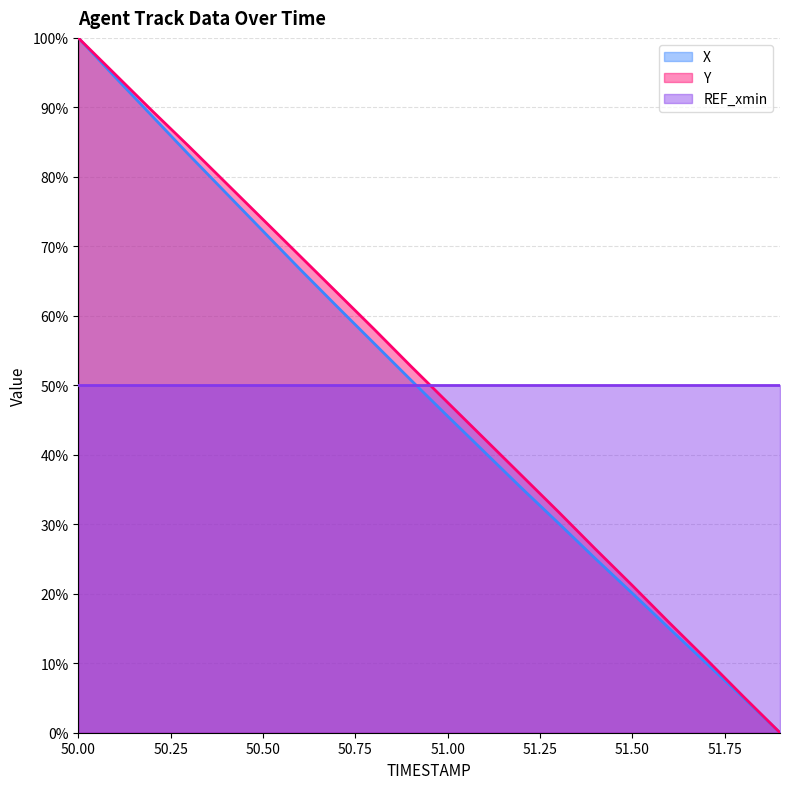

What position from the left is 51.2?

13